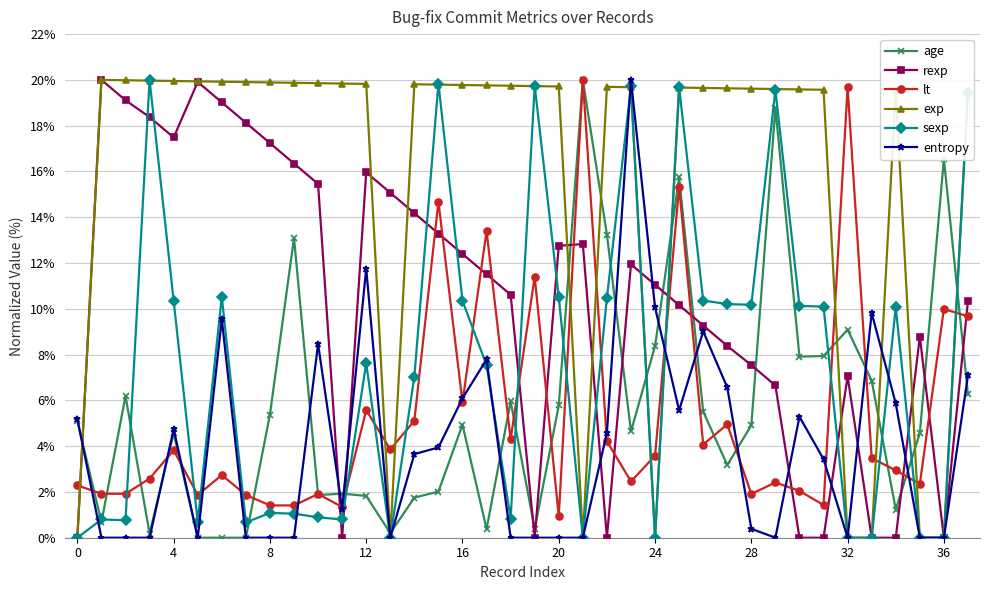

In age, how many points are lower than both neighbors (excluding endpoints)?

11